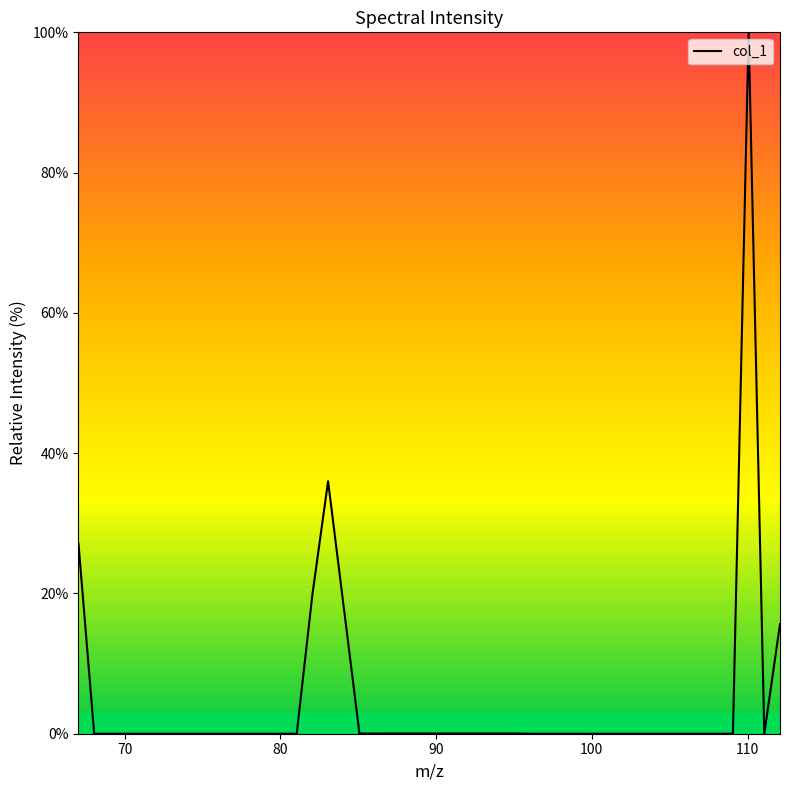

What is the maximum value shown in the chart?

100.0